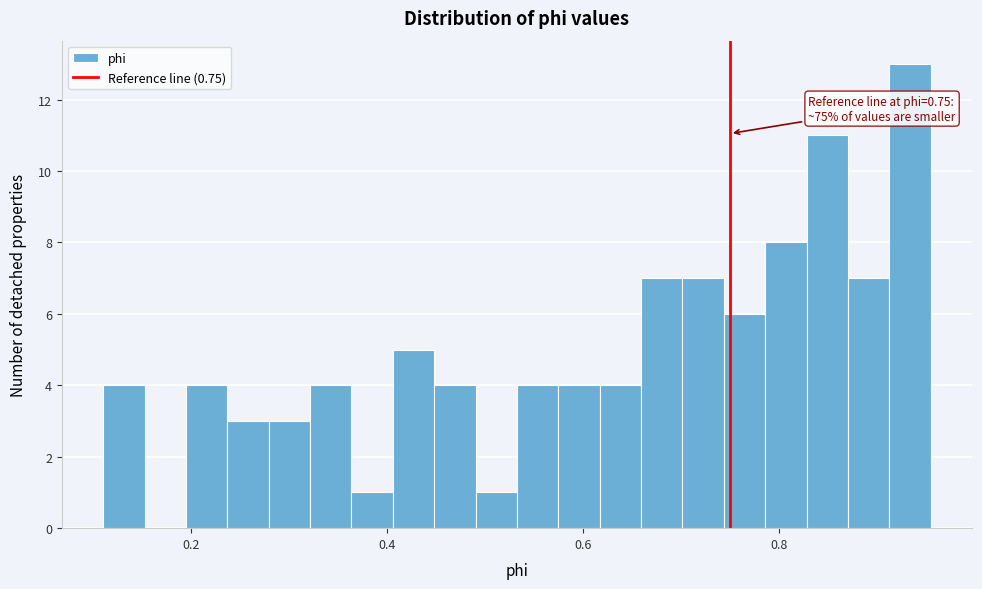

Read against the x-axis, roughly where is the centre of the tallest bar?

0.94